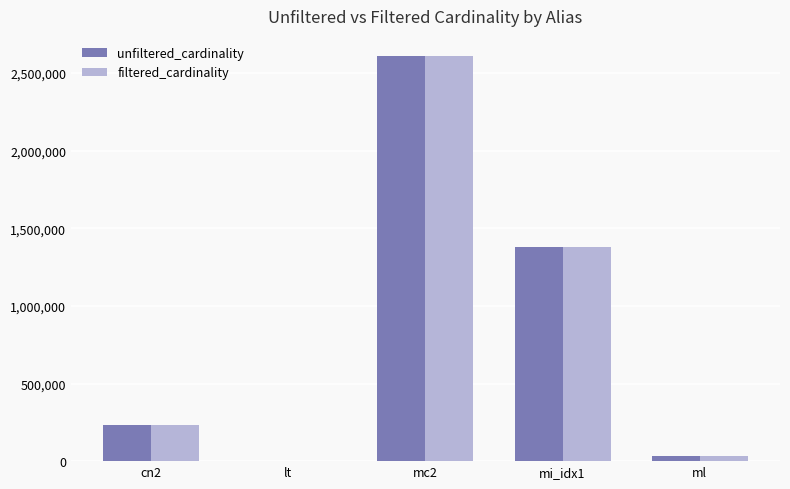

At which category does the chart reach its peak across all series?

mc2